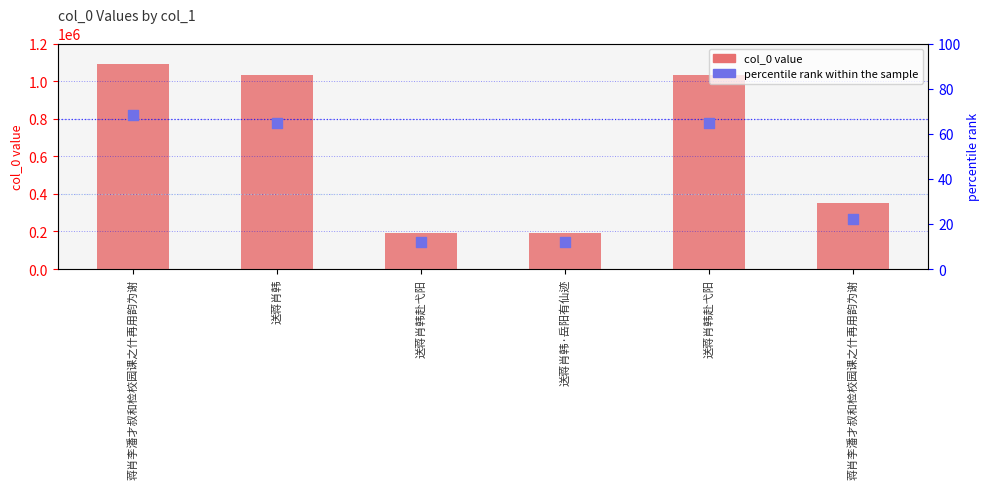

Which series contains the lowest Y value?

percentile rank within the sample